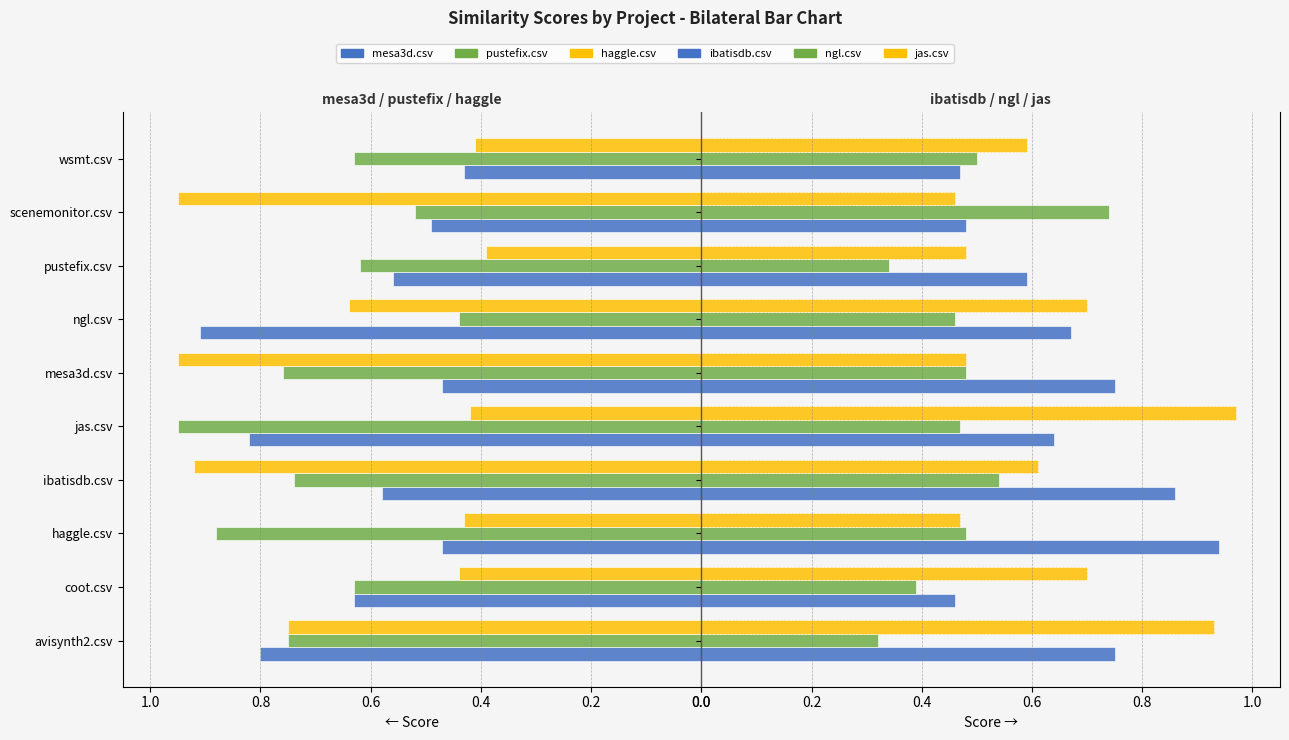

Is it true that ngl.csv equals 0.5 at ngl.csv?

True